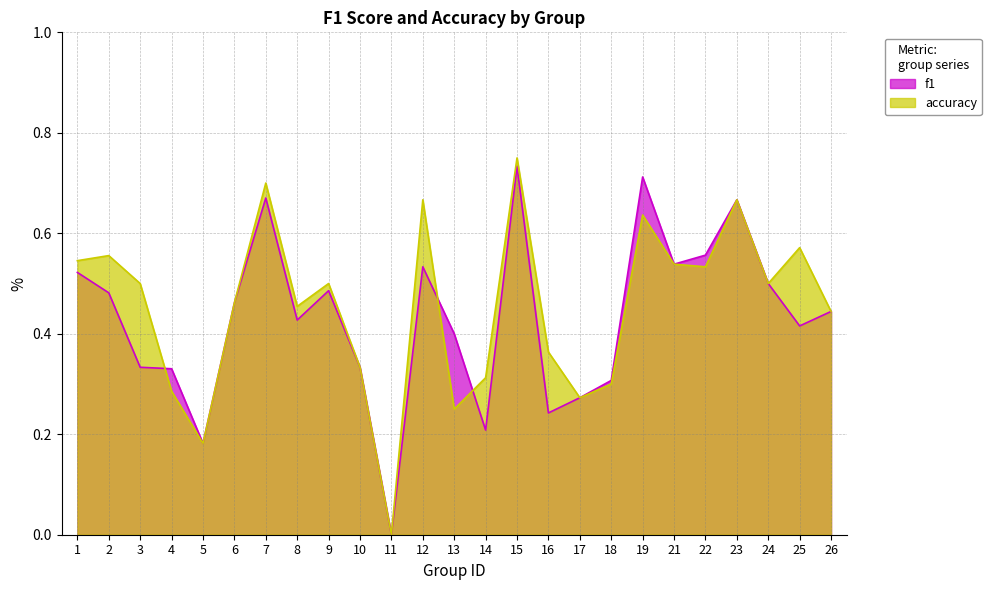

How many lines are shown in the chart?

2